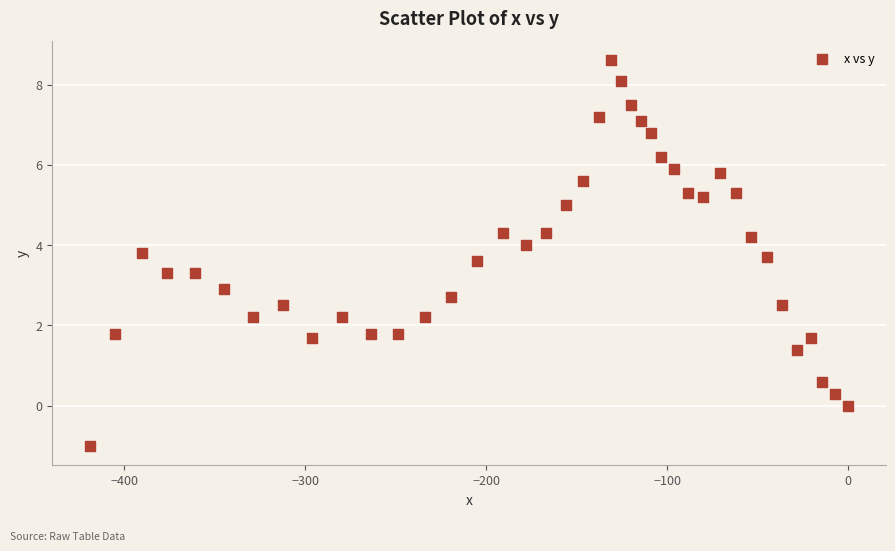

What is the range of X values (max minus min)?

418.8